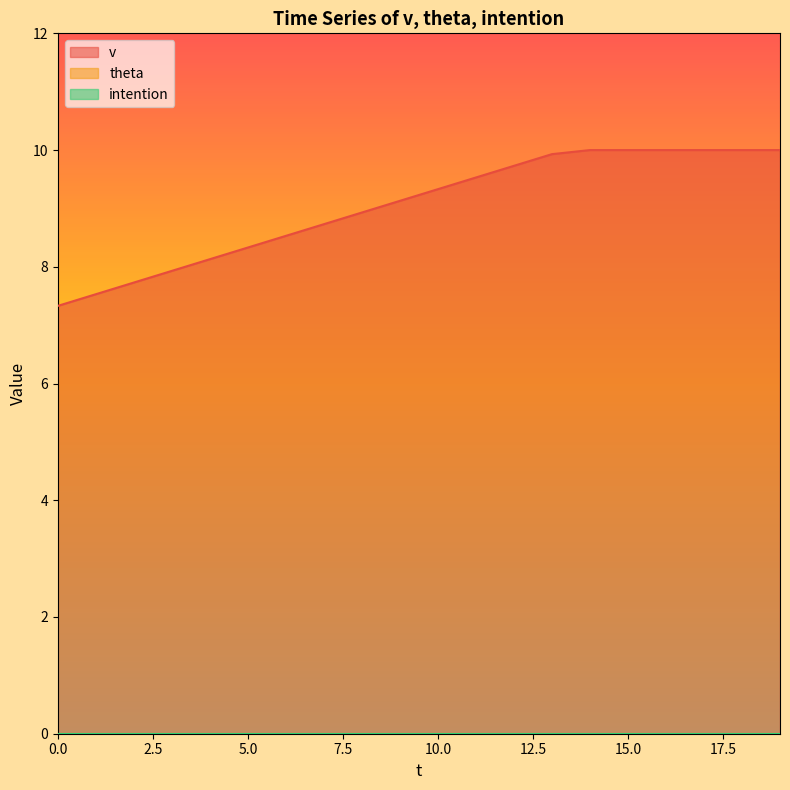

Does the chart display data point markers on the line(s)?

No